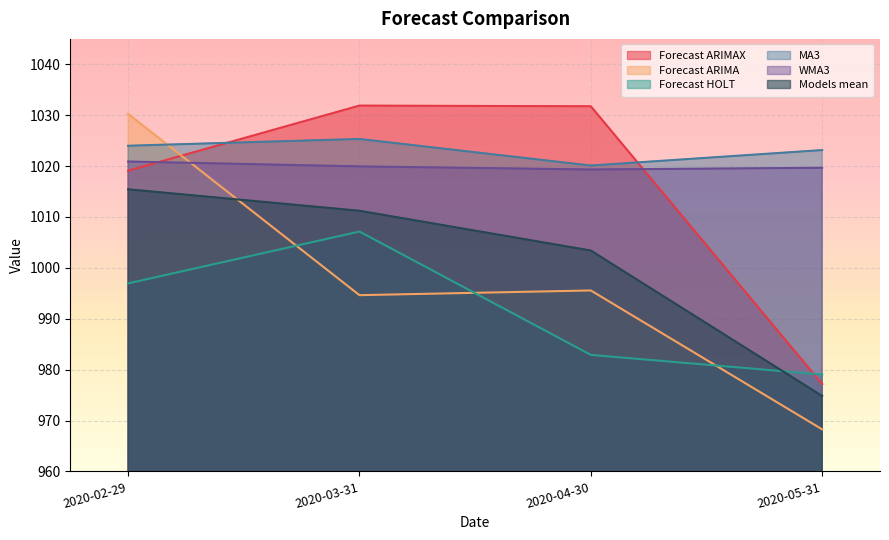

How many lines are shown in the chart?

6